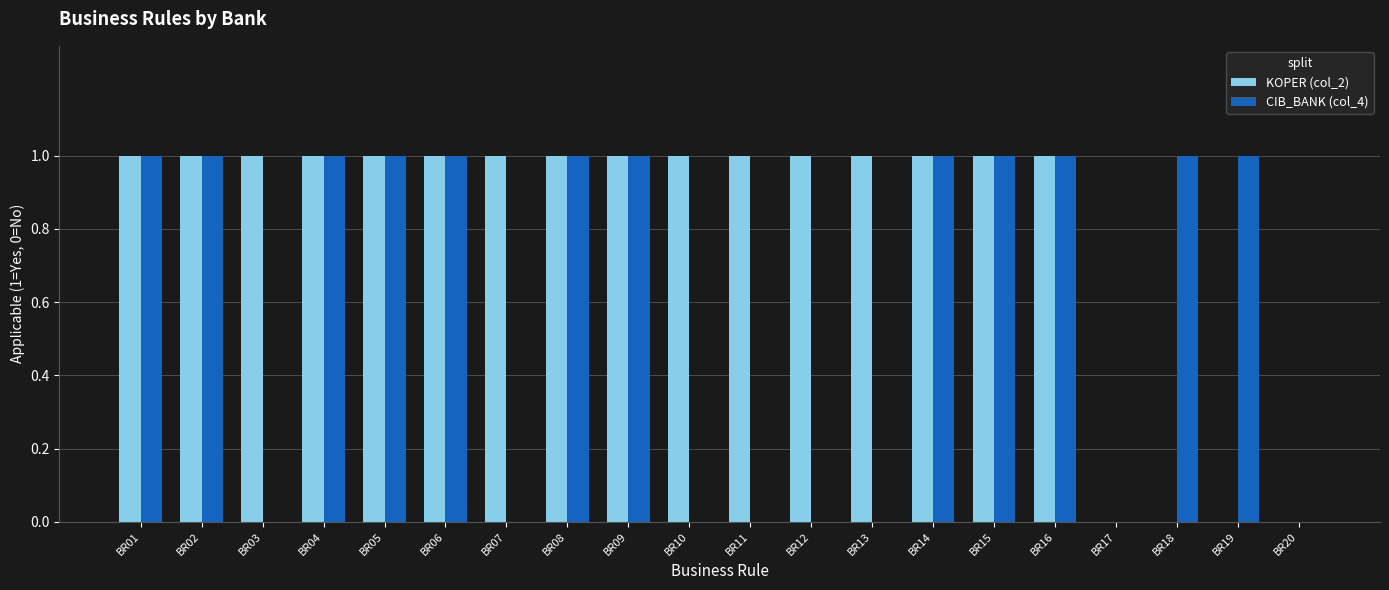

The value of KOPER (col_2) at BR09 is 2. True or false?

False